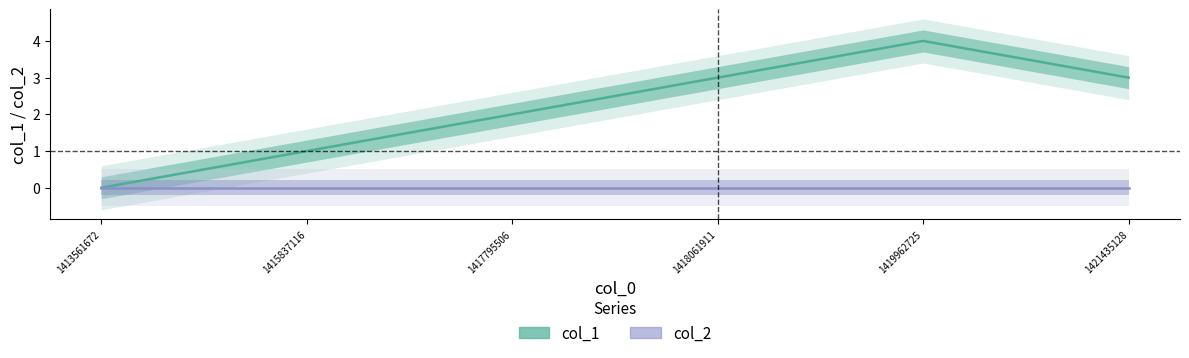

Is the value of col_2 at 1418061911 greater than the value of col_1 at 1418061911?

No